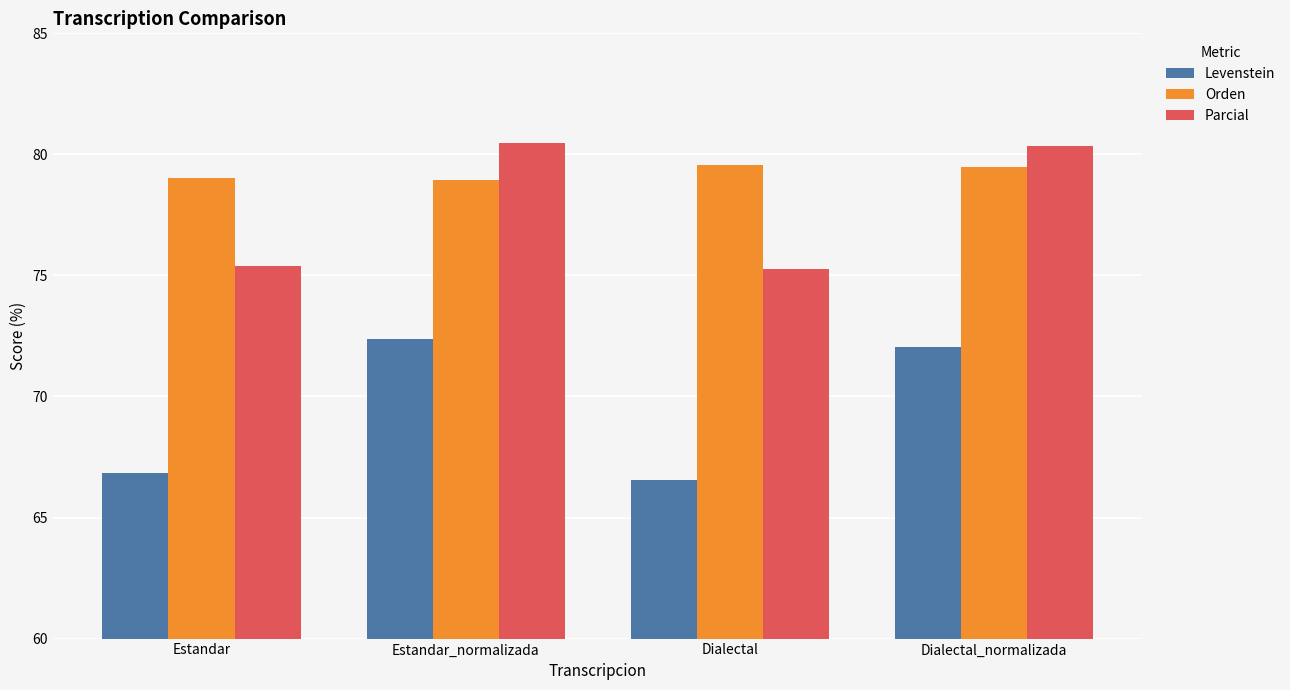

What position from the right is Estandar?

4